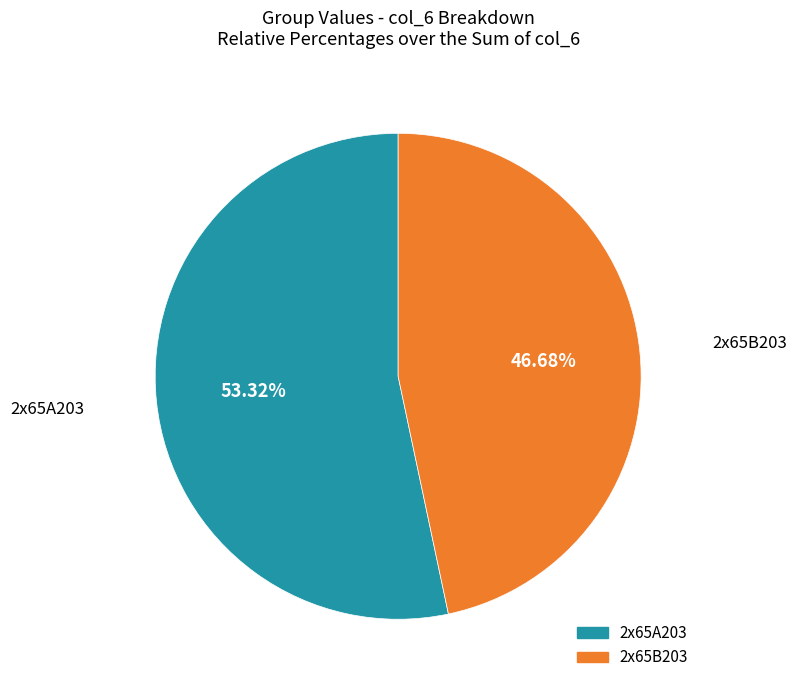

What is the total percentage of 2x65A203 and 2x65B203?

100.0%